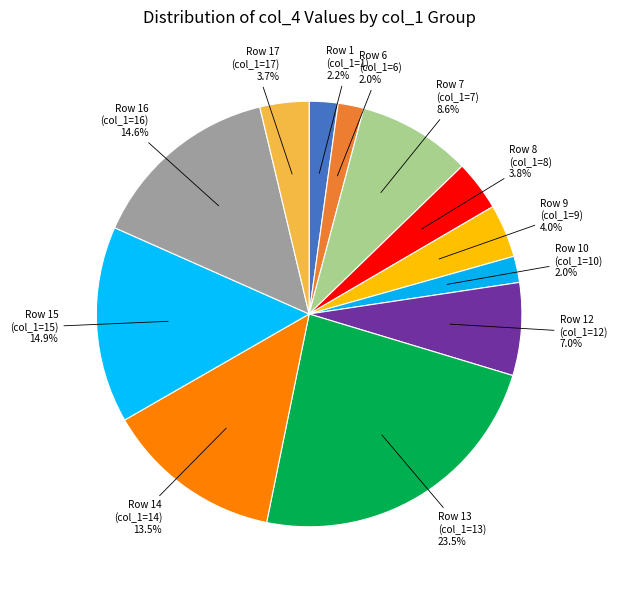

Count the number of slices in the pie.

12